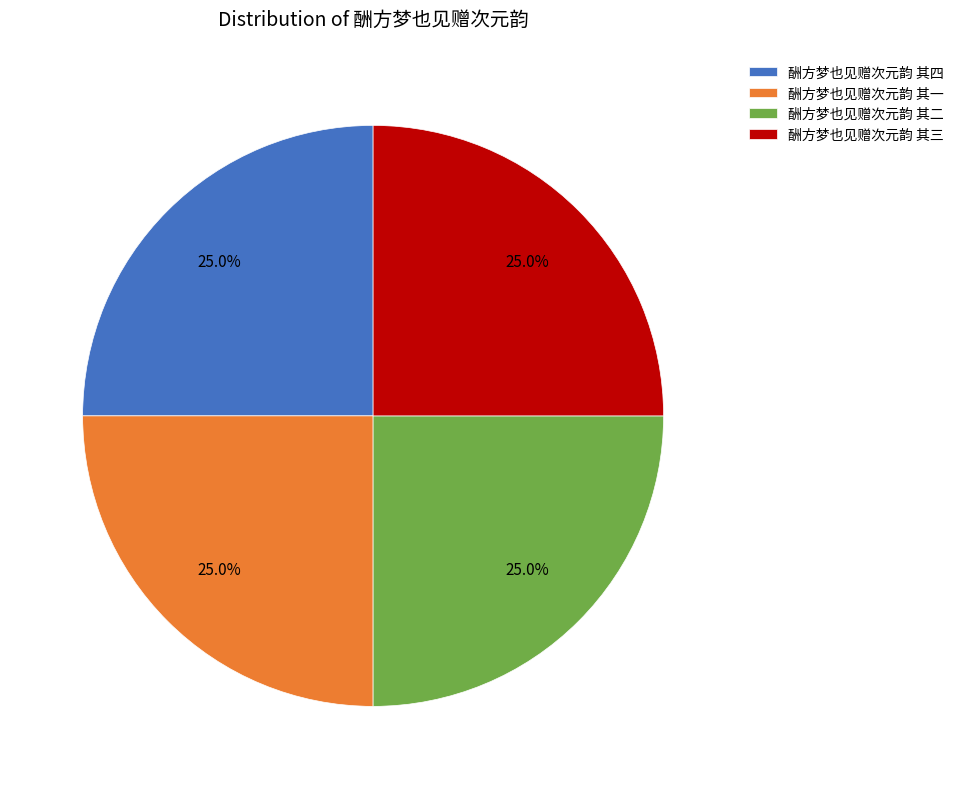

How much of the chart is everything except 酬方梦也见赠次元韵 其三?

75.0%